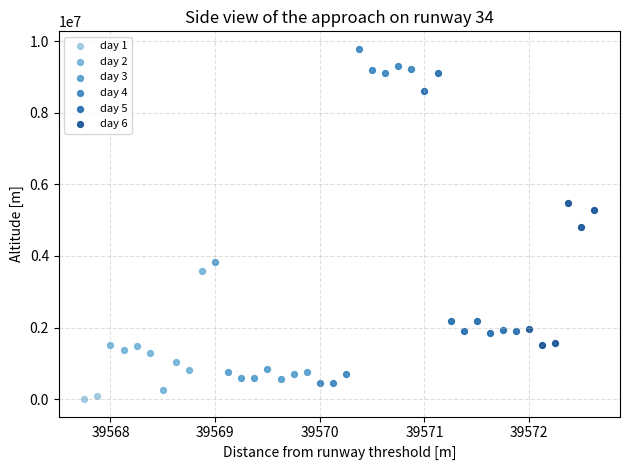

What are all the series names shown in the legend?

day 1, day 2, day 3, day 4, day 5, day 6